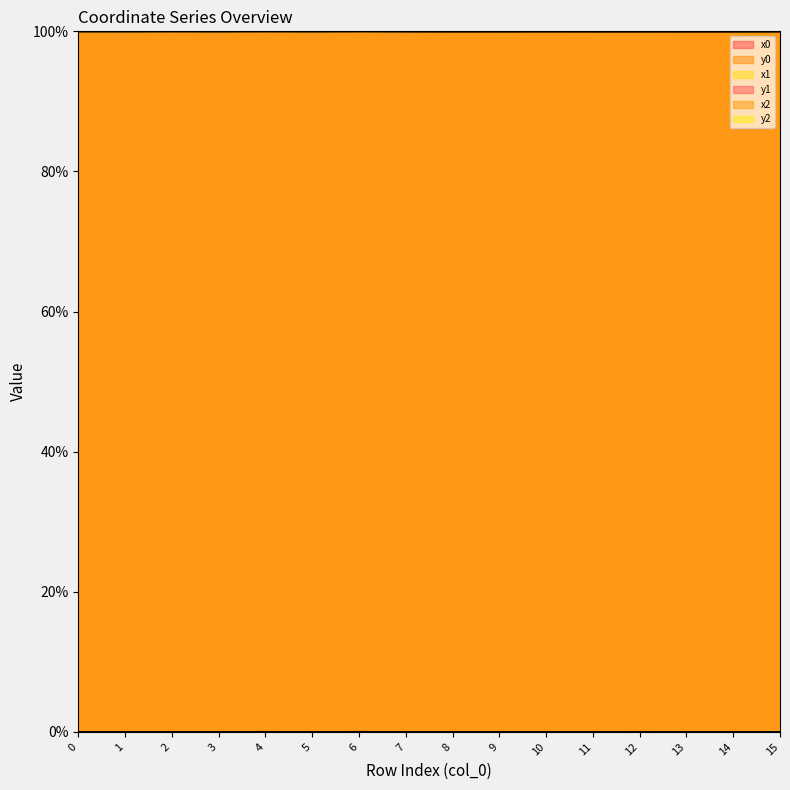

How many interior local peaks does the x1 series have?

4